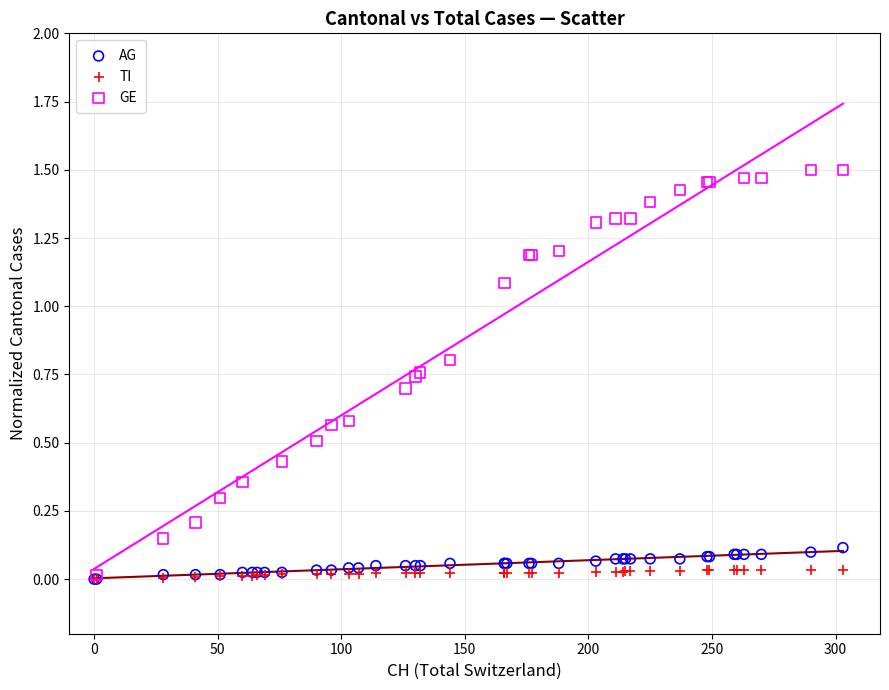

Which series contains the highest Y value?

GE